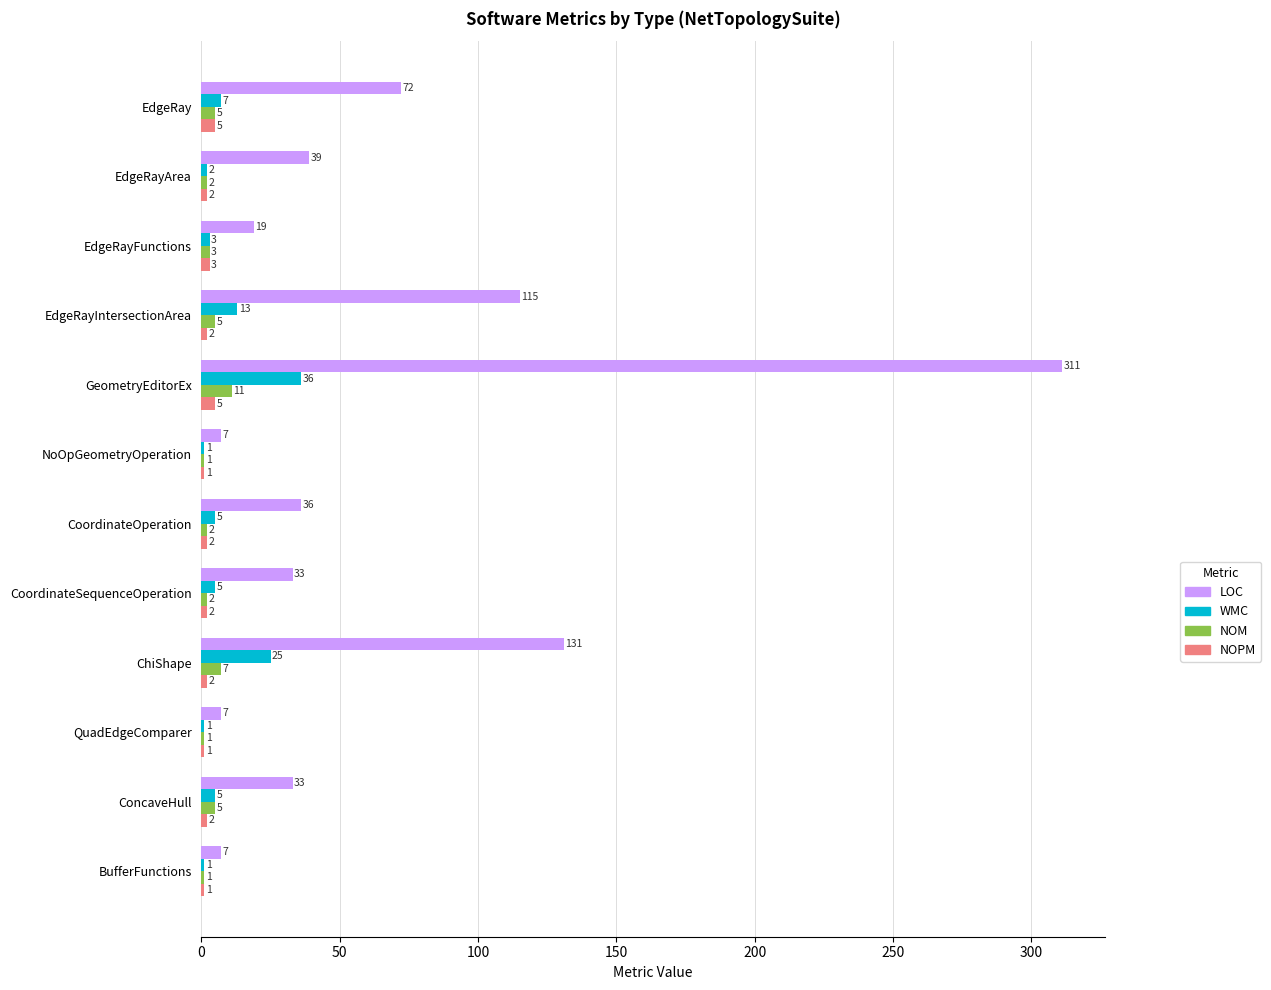

True or false: LOC has a value of 7 at BufferFunctions.

True